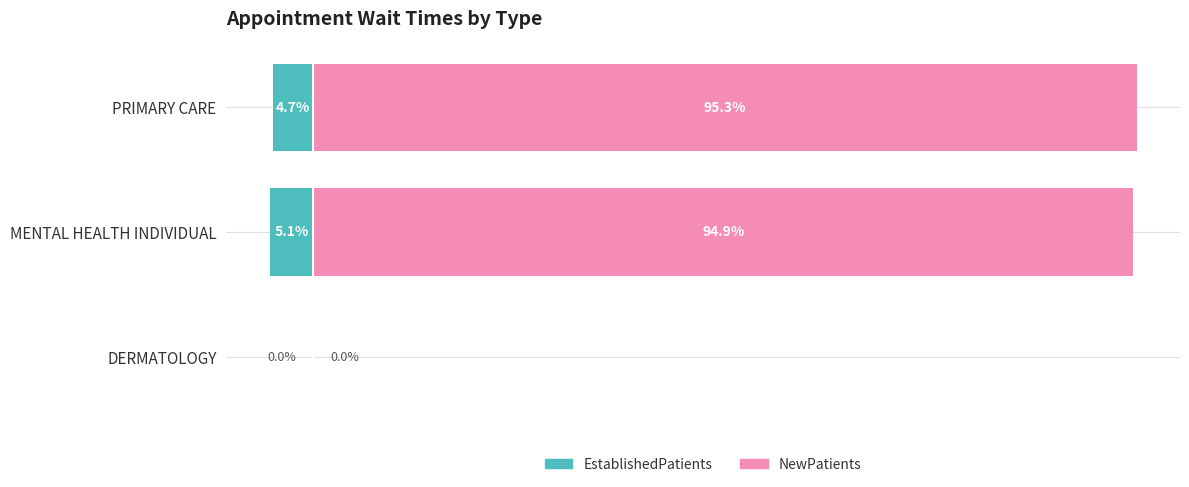

Which series has the largest total across all categories?

NewPatients